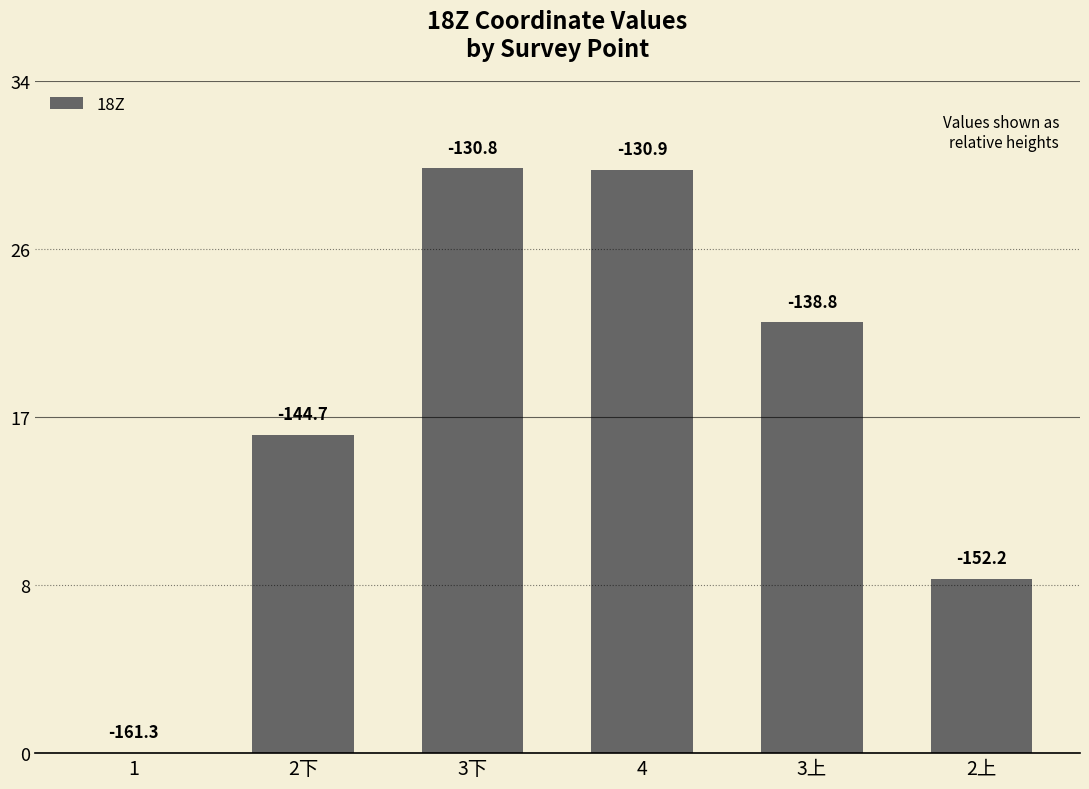

Are the bars horizontal?

No